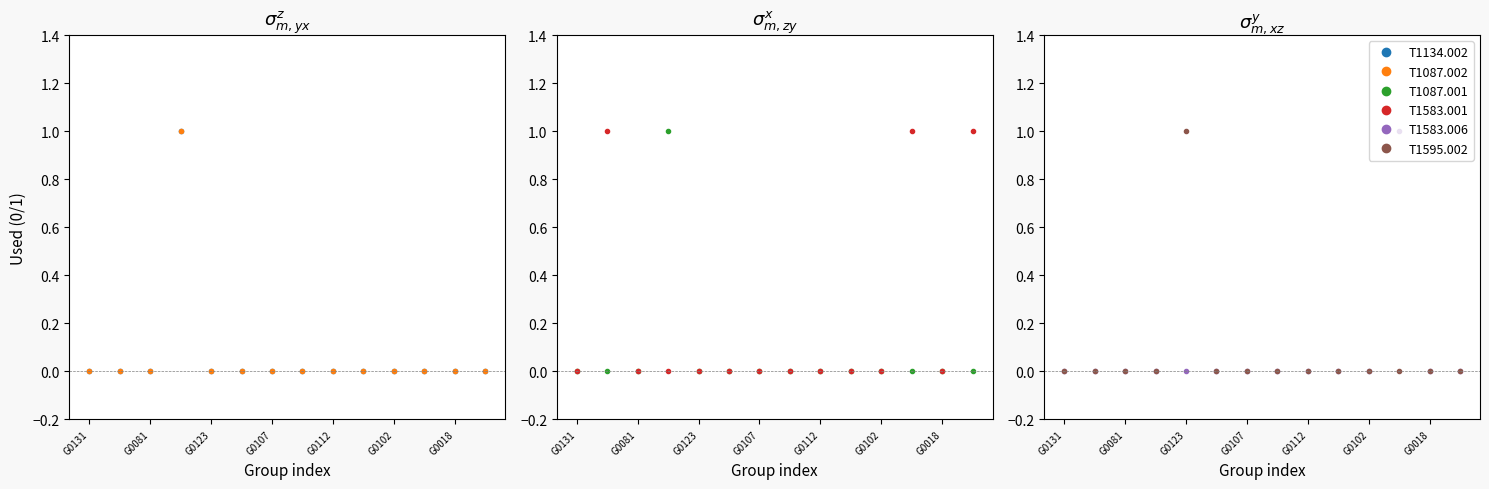

Reading left to right, transcribe all the data shown in this chart.

T1134.002: 0	0	0	1	0	0	0	0	0	0	0	0	0	0
T1087.002: 0	0	0	1	0	0	0	0	0	0	0	0	0	0
T1087.001: 0	0	0	1	0	0	0	0	0	0	0	0	0	0
T1583.001: 0	1	0	0	0	0	0	0	0	0	0	1	0	1
T1583.006: 0	0	0	0	0	0	0	0	0	0	0	1	0	0
T1595.002: 0	0	0	0	1	0	0	0	0	0	0	0	0	0